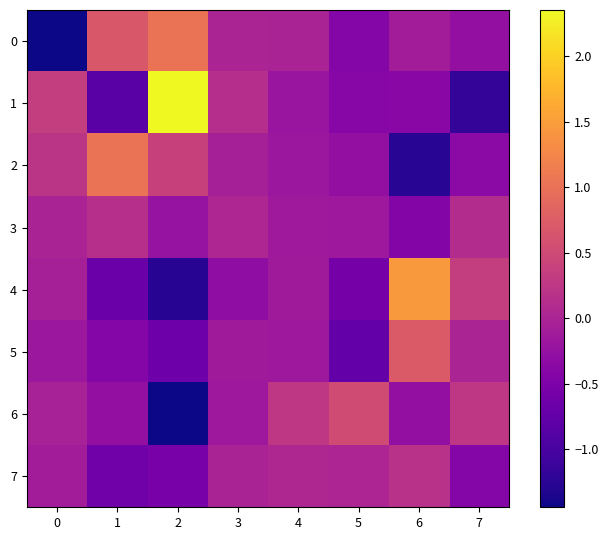

What is the minimum value shown in the chart?

-1.4